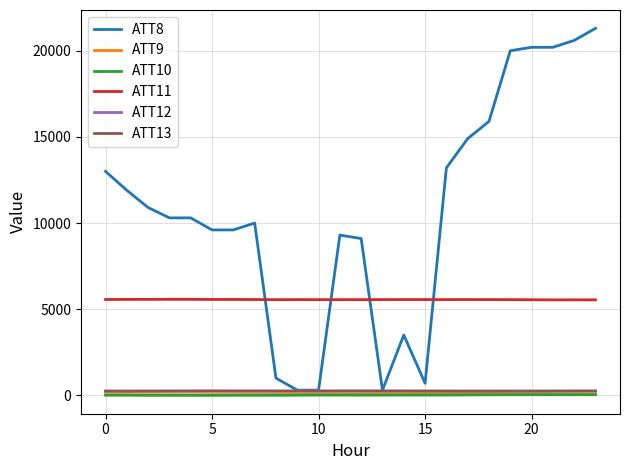

Which series has the largest range (max minus min)?

ATT8